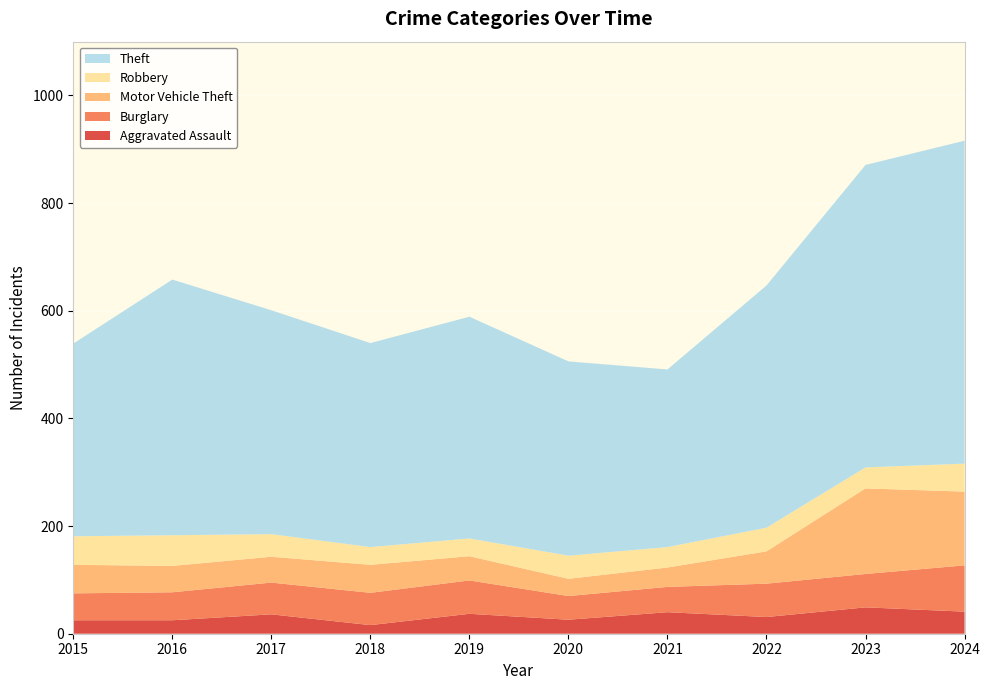

Reading left to right, extract all data points from this chart.

Aggravated Assault: 25	25	36	16	37	26	40	31	49	41
Burglary: 50	52	59	60	62	44	47	62	62	86
Motor Vehicle Theft: 53	49	48	52	45	32	36	60	159	137
Robbery: 53	57	42	33	33	43	38	44	39	52
Theft: 358	475	416	379	412	361	330	450	562	600